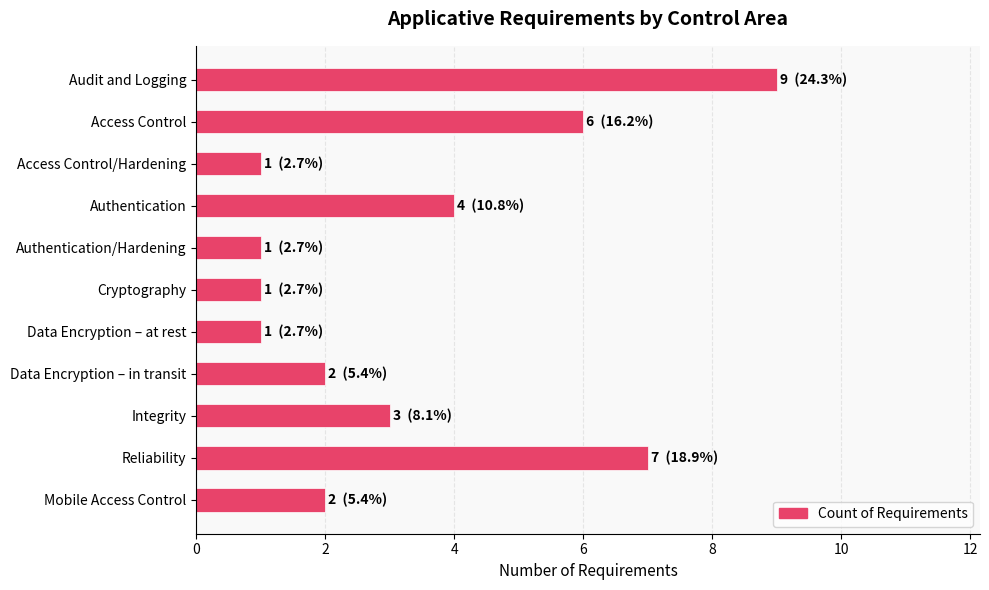

Which label corresponds to the largest value in the chart?

Audit and Logging